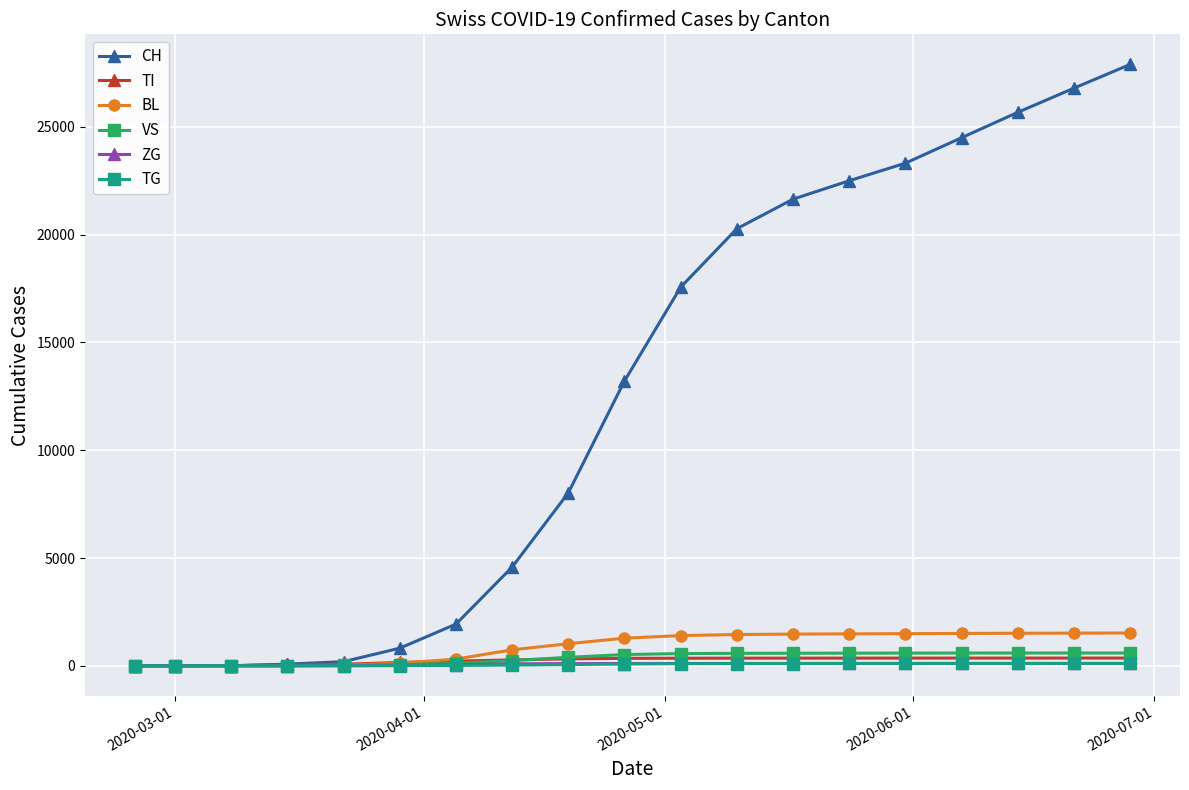

What is the greatest value displayed?

27900